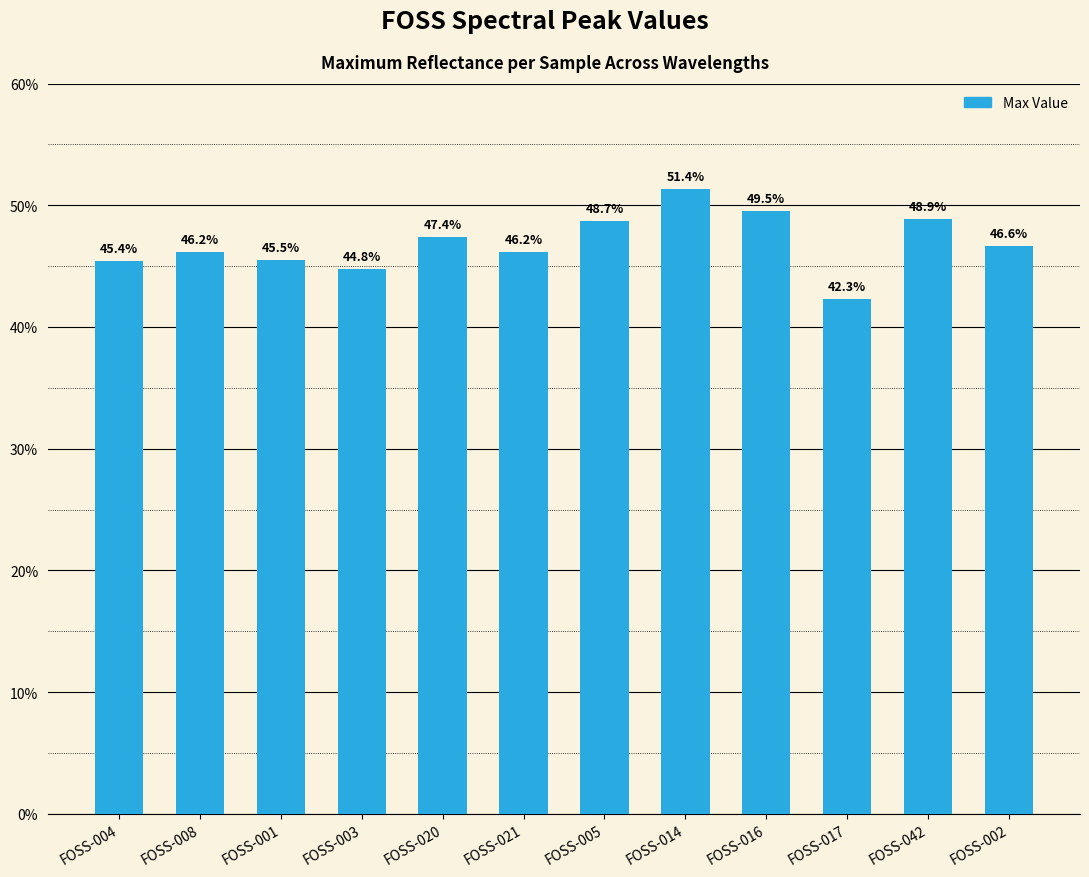

List the labels in order of value, smallest first.

FOSS-017, FOSS-003, FOSS-004, FOSS-001, FOSS-021, FOSS-008, FOSS-002, FOSS-020, FOSS-005, FOSS-042, FOSS-016, FOSS-014